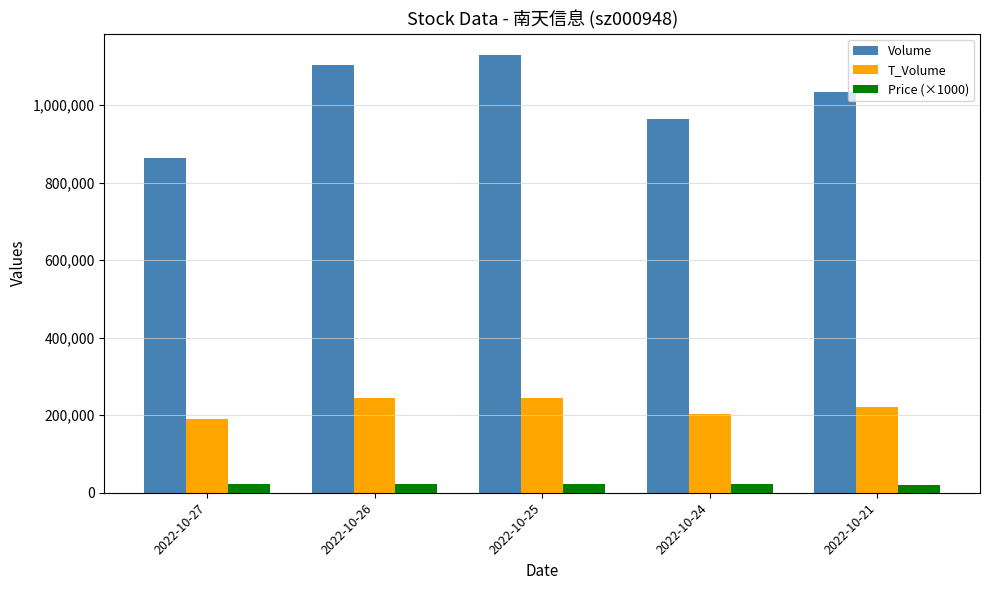

What is the minimum value shown in the chart?

20940